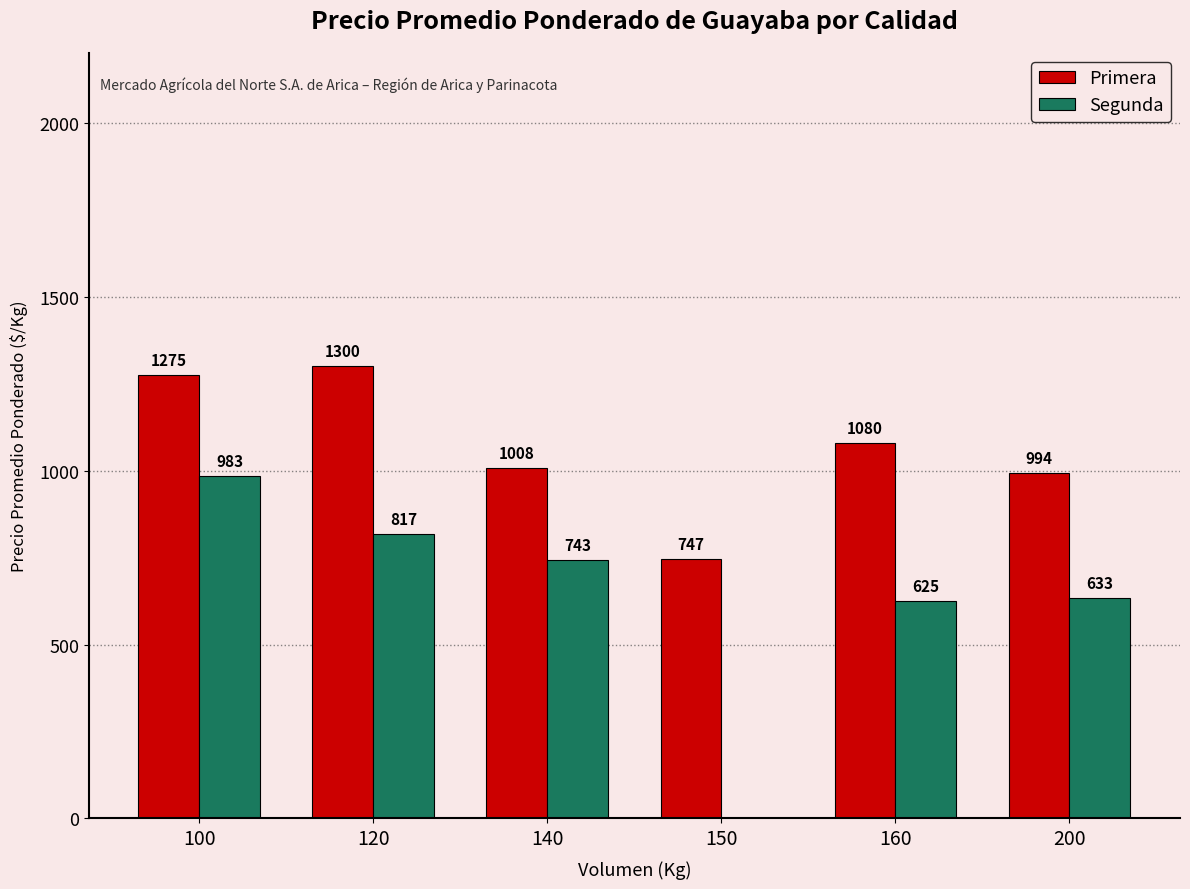

How many categories are shown in the chart?

6